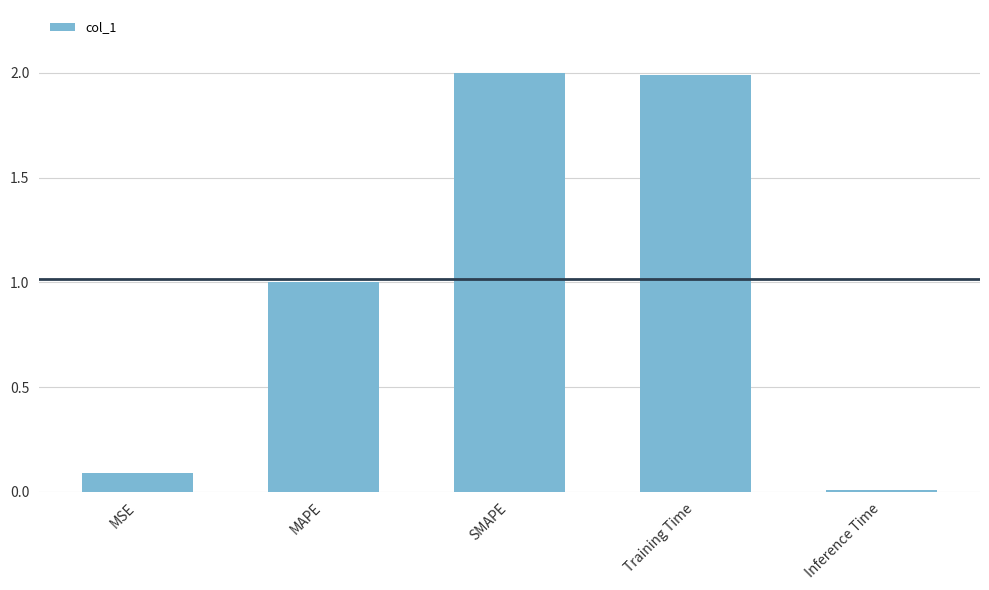

What is the difference between the maximum and minimum values?

2.0